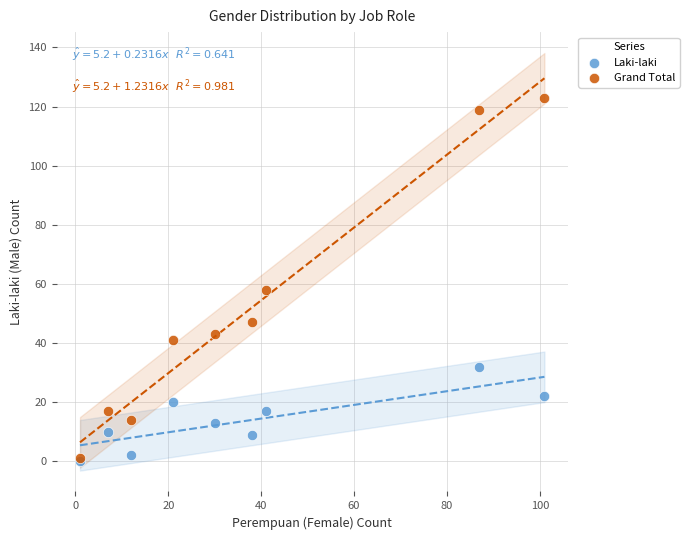

What are all the series names shown in the legend?

Laki-laki, Grand Total